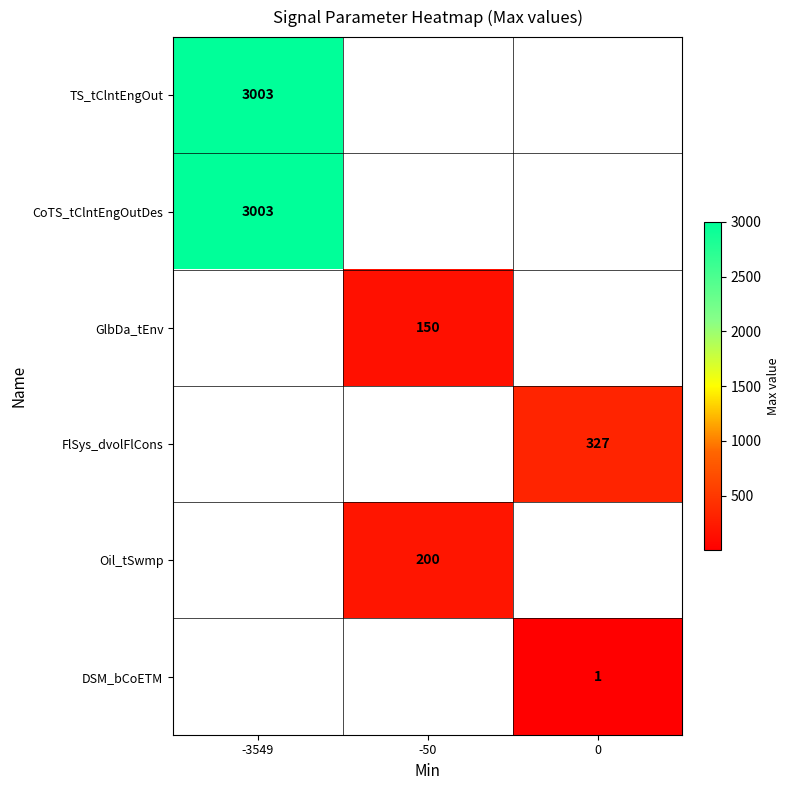

How many data points does each series have?

3